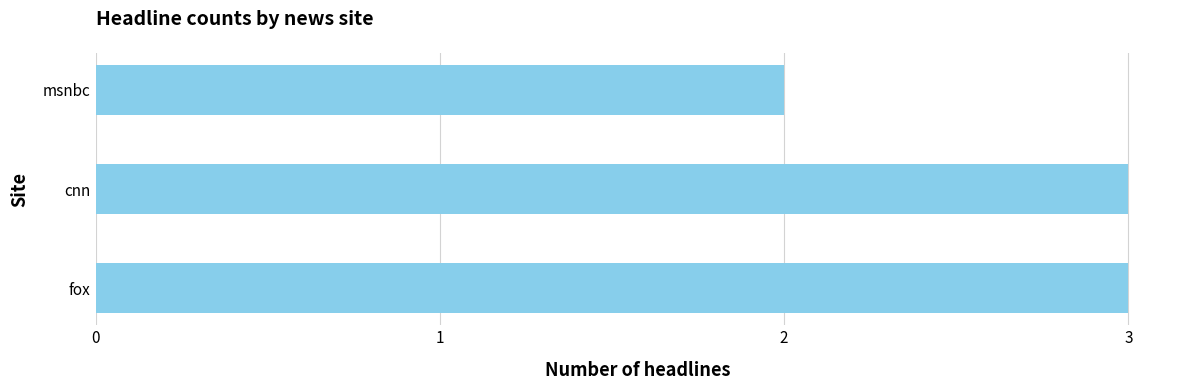

Is it true that the value at msnbc is 3?

False